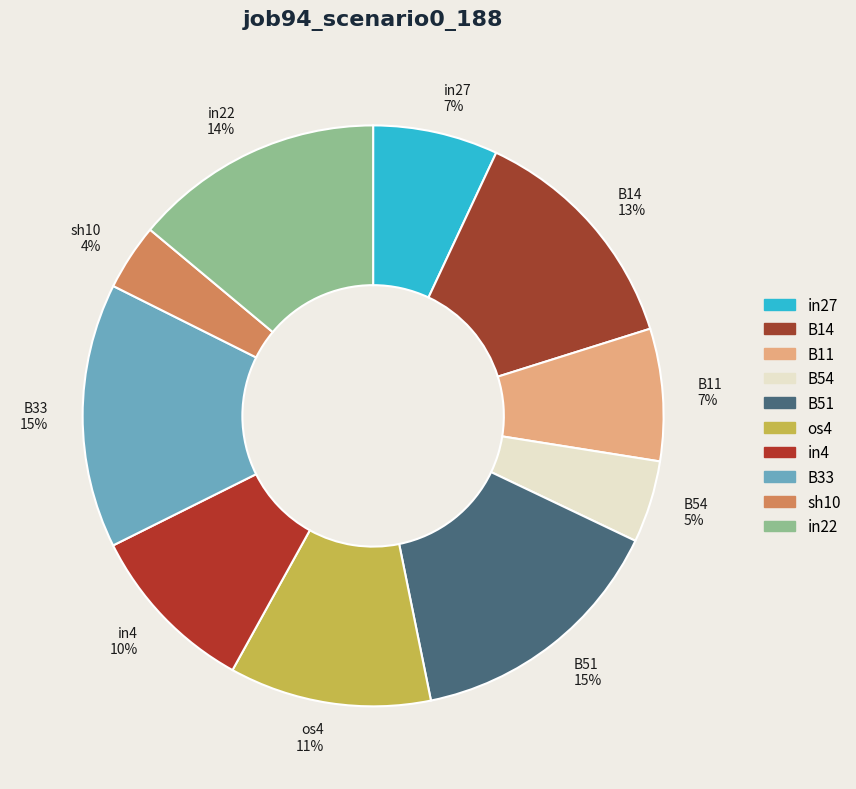

Is there a majority slice in this chart?

No